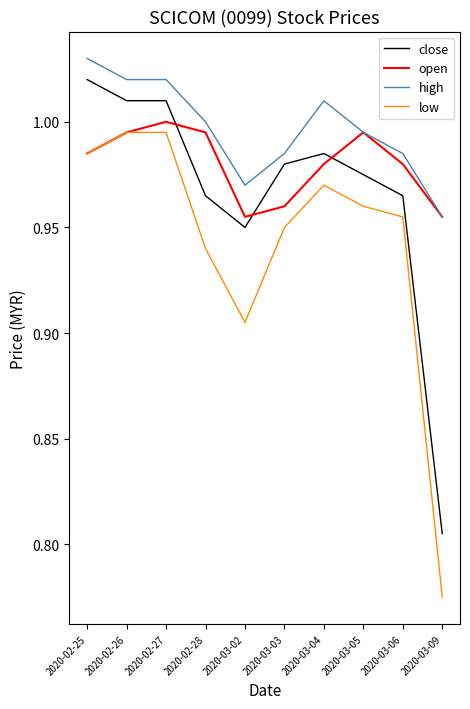

True or false: low and close cross at least once.

False